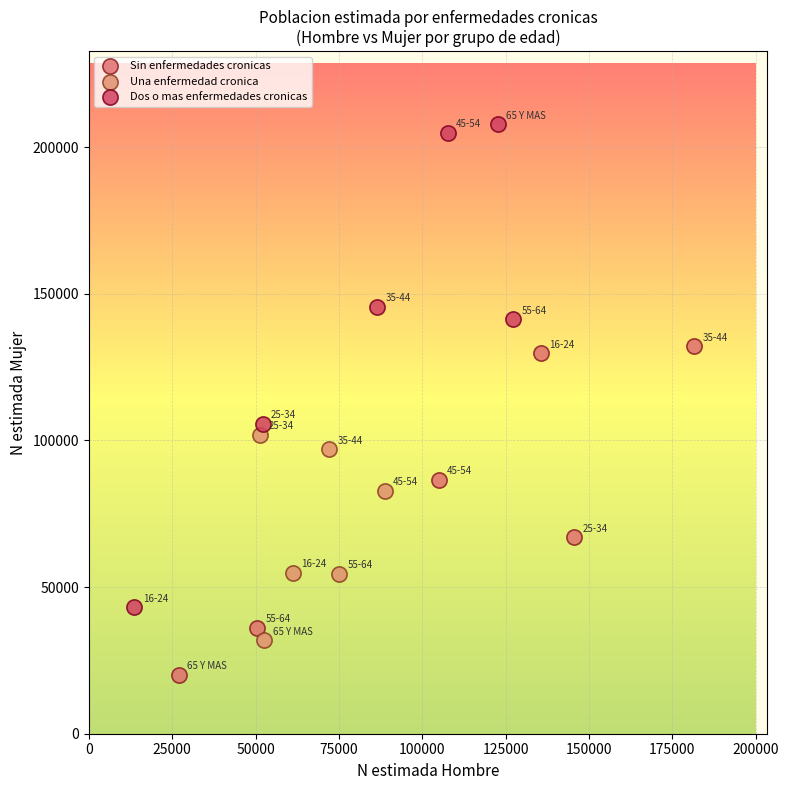

Which series has the widest spread of Y values?

Dos o mas enfermedades cronicas